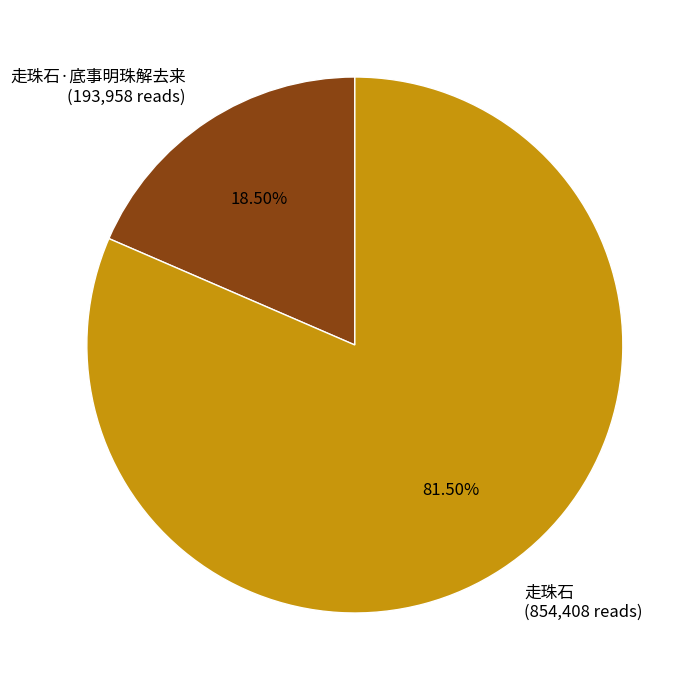

Count the number of slices in the pie.

2